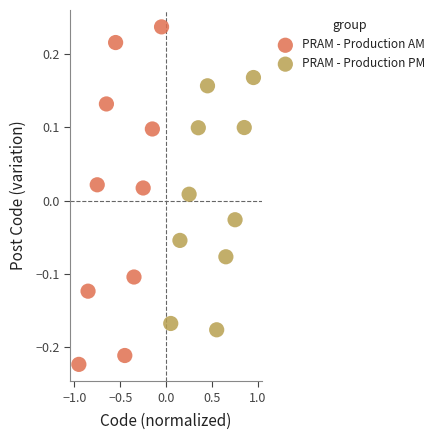

Which series has the widest spread of Y values?

PRAM - Production AM